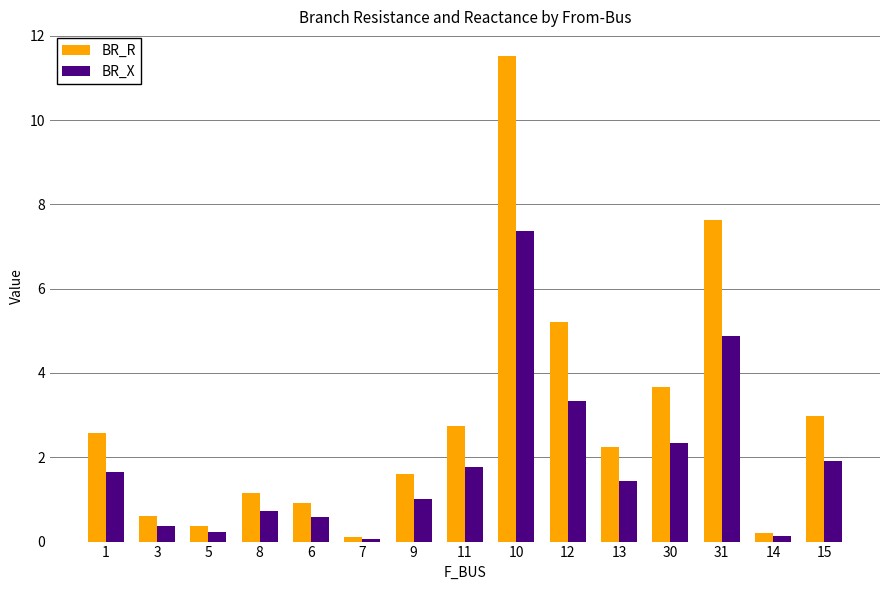

Which series changed the most between 8 and 13?

BR_R